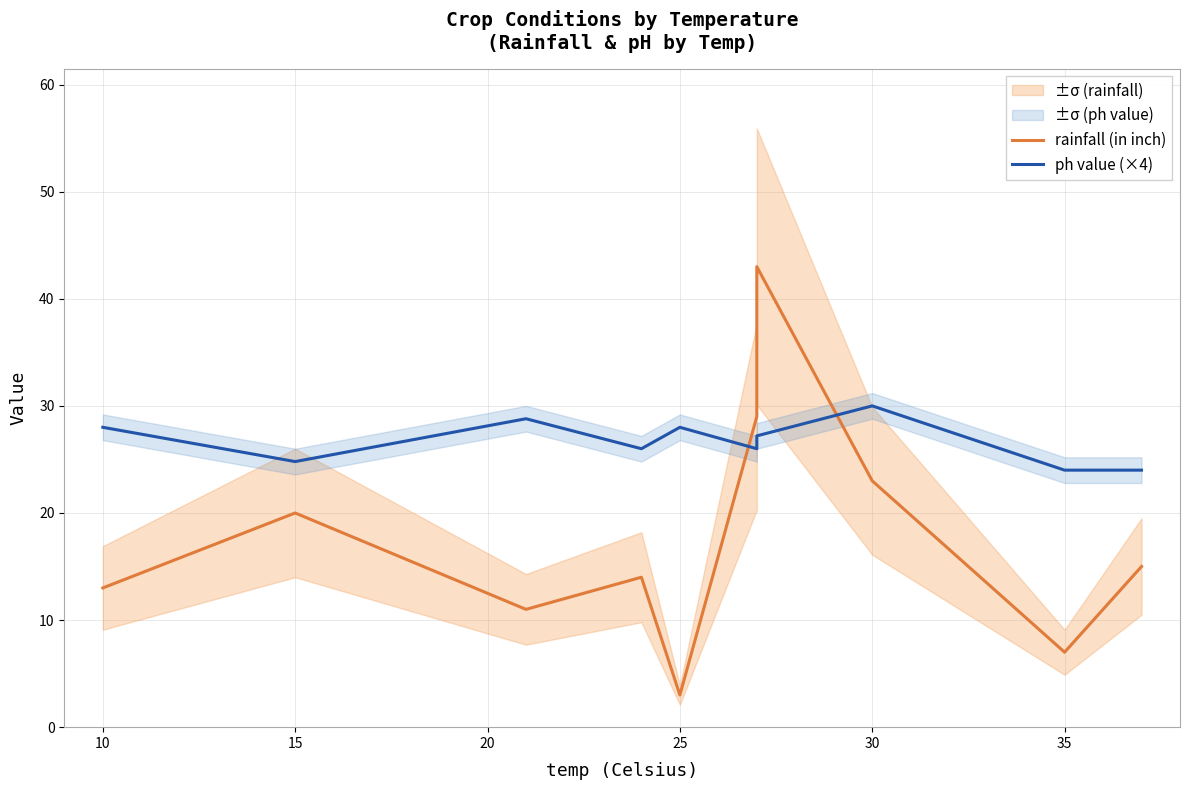

Which label corresponds to the smallest value in the chart?

25